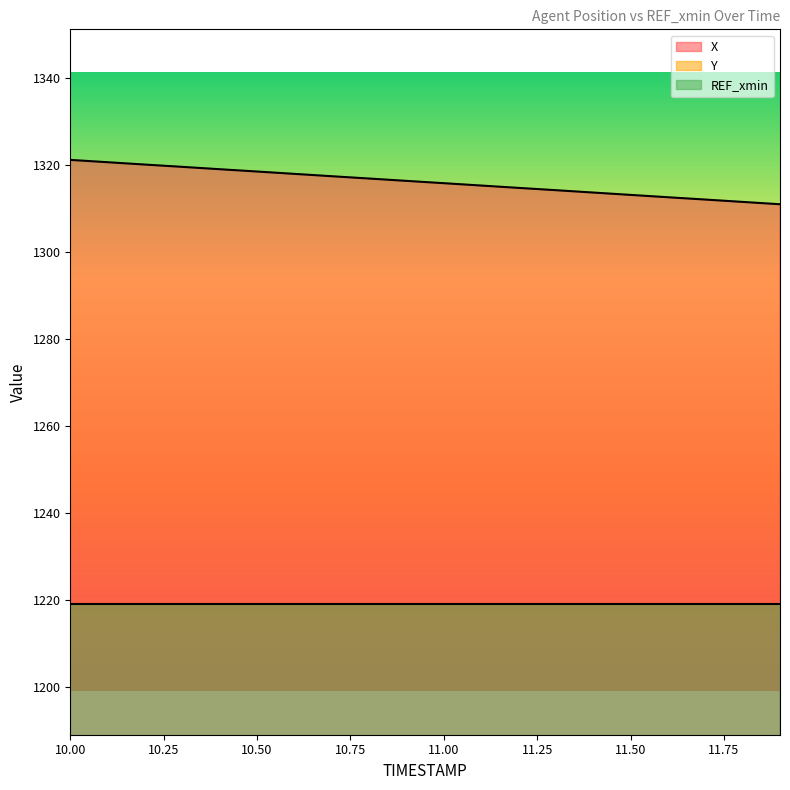

True or false: X and Y cross at least once.

False